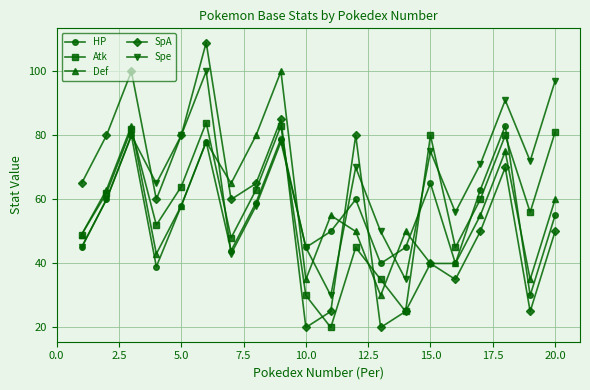

After their last crossing, which series has the higher values: Atk or HP?

Atk